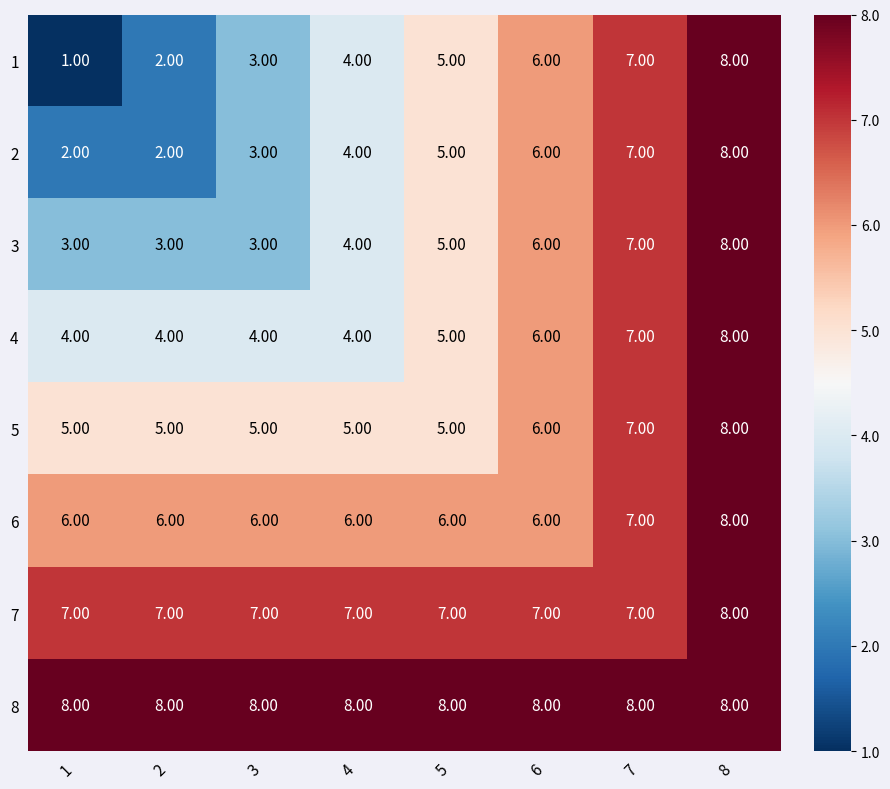

At how many categories does at least one series exceed 3?

8